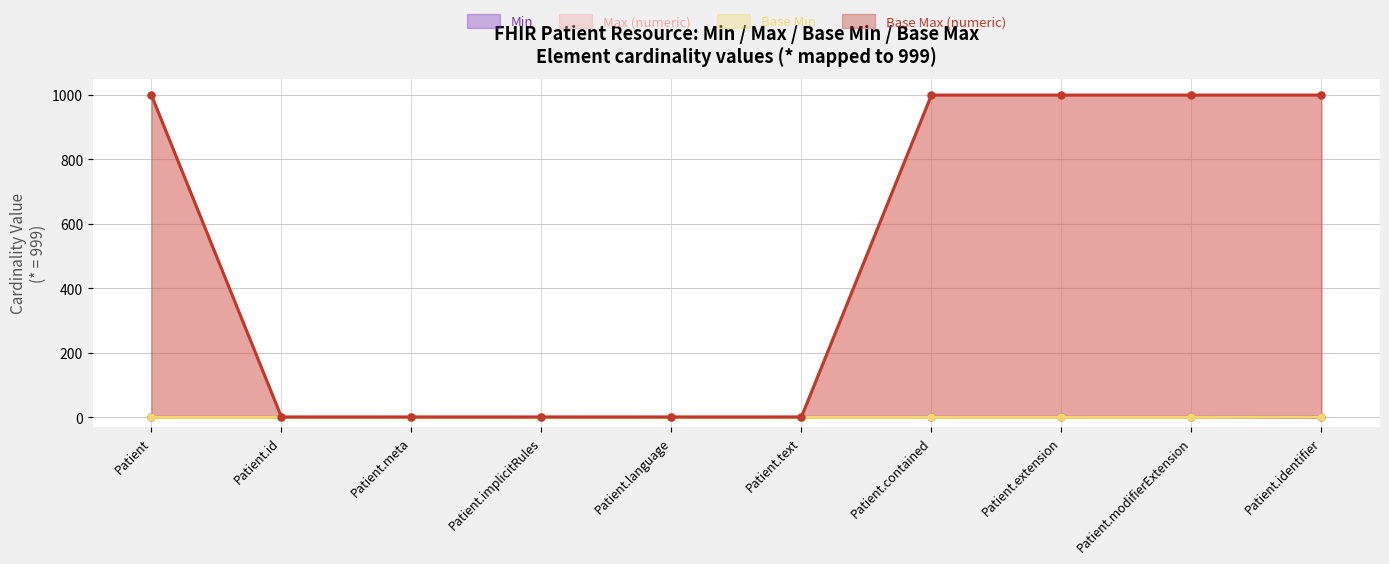

The Base Min series shows 1 at Patient.identifier. True or false?

True